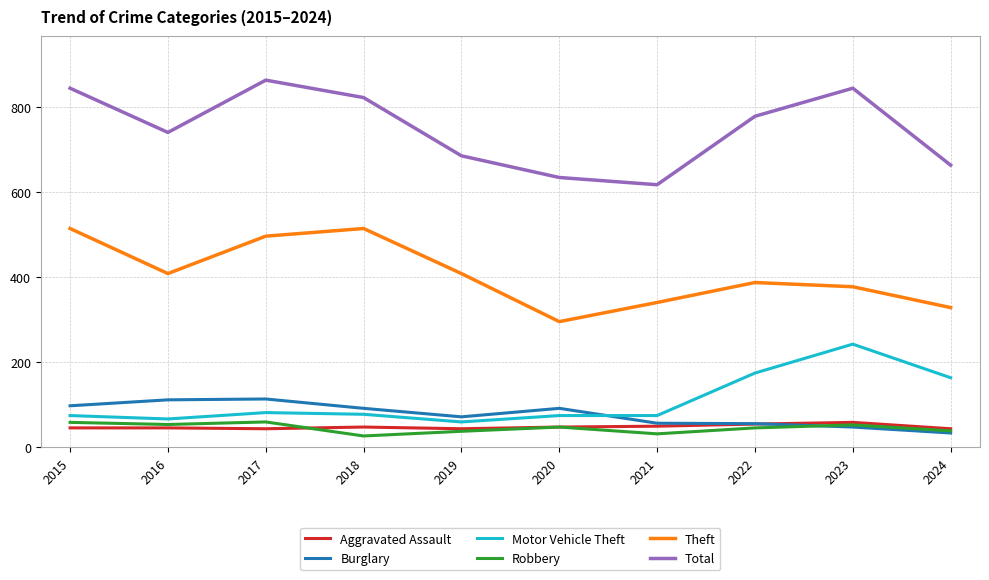

Where is the first local maximum for Total?

2017